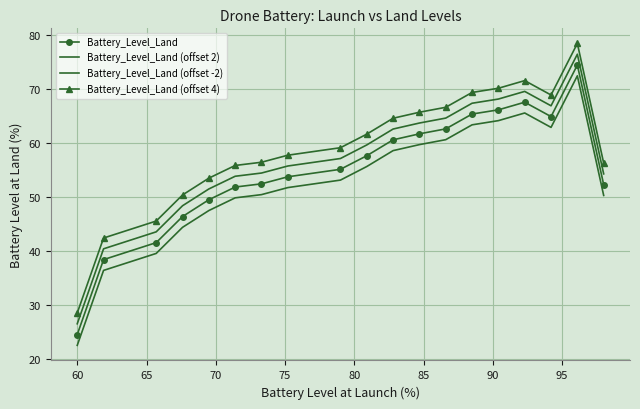

True or false: Battery_Level_Land (offset 2) and Battery_Level_Land (offset -2) intersect in this chart.

False